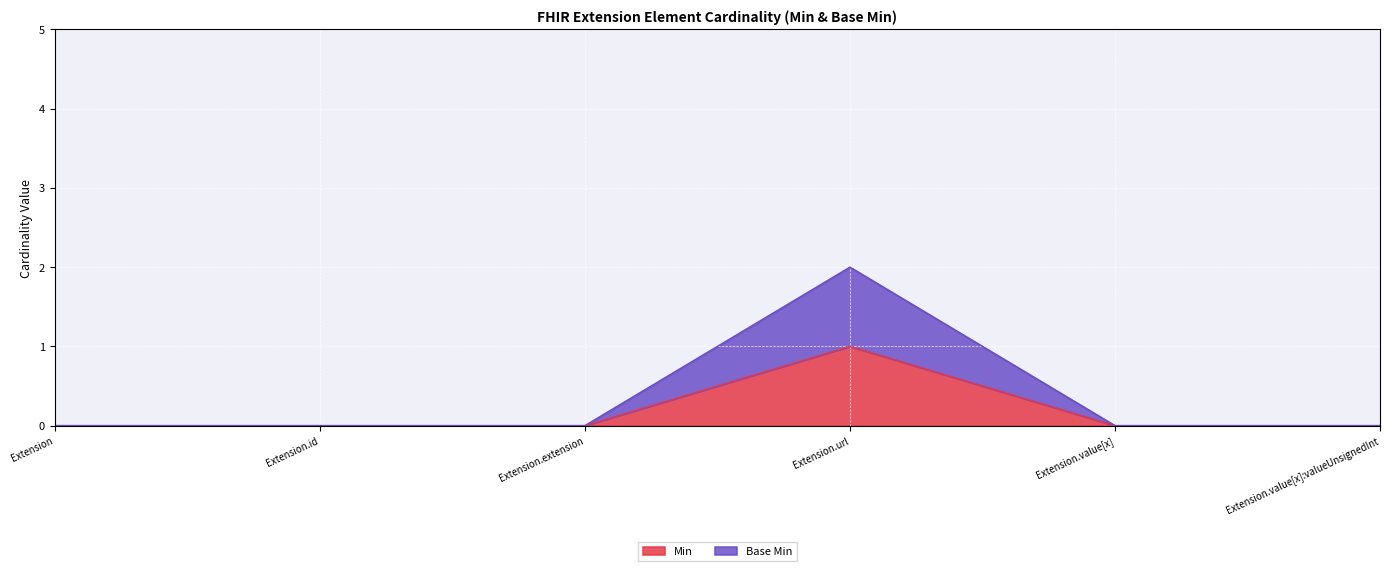

What are all the series names shown in the legend?

Min, Base Min